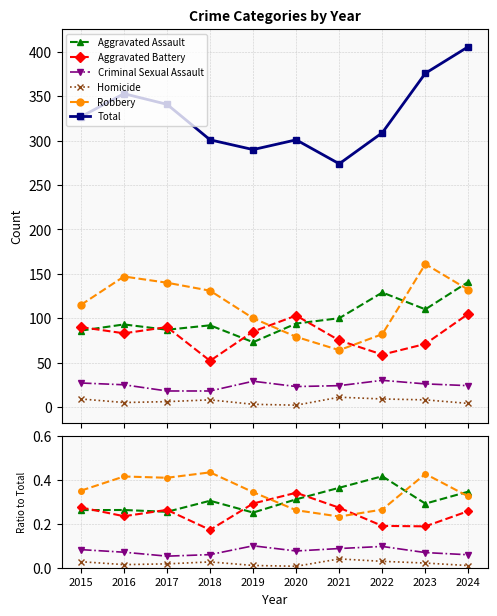

What is the difference between the second highest and minimum values in the Robbery series?

0.2